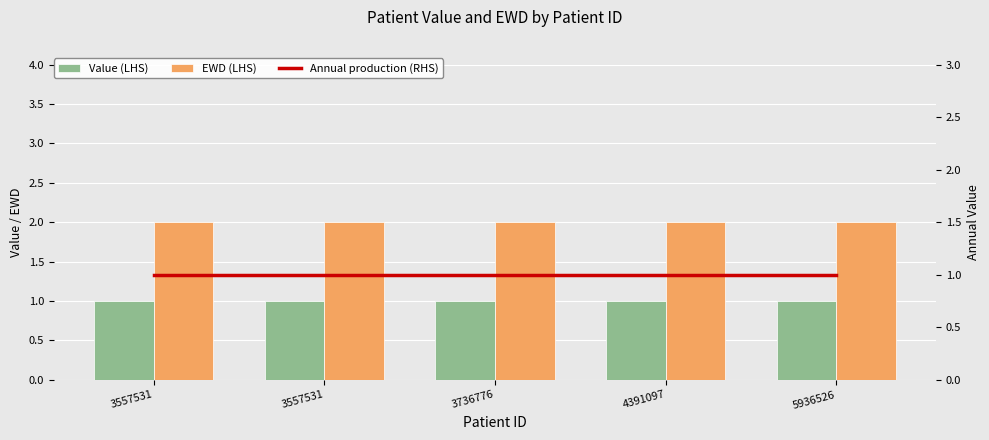

Which series has the widest spread of values?

Value (LHS)